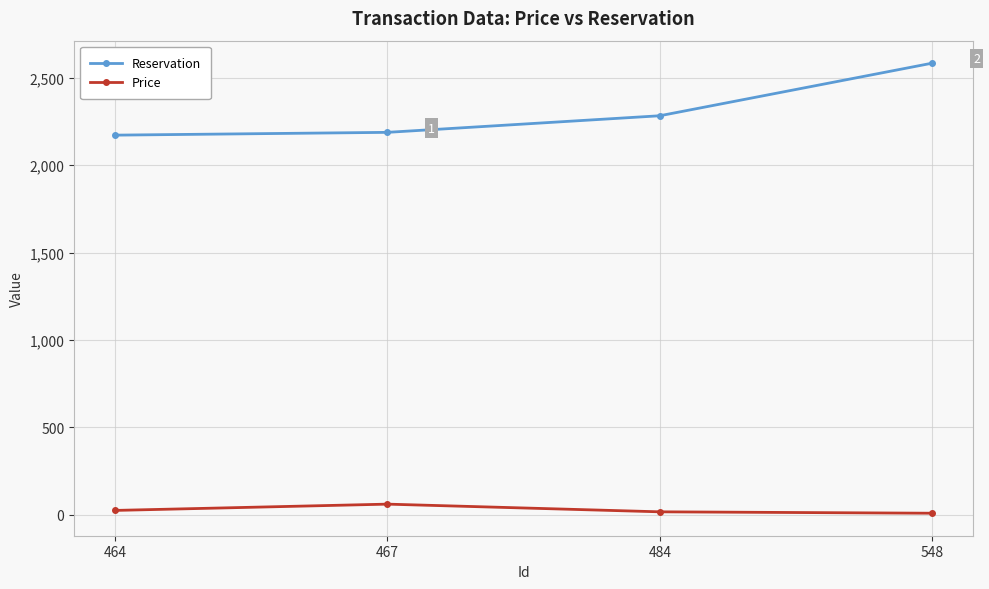

What is the sum of all Price values?

108